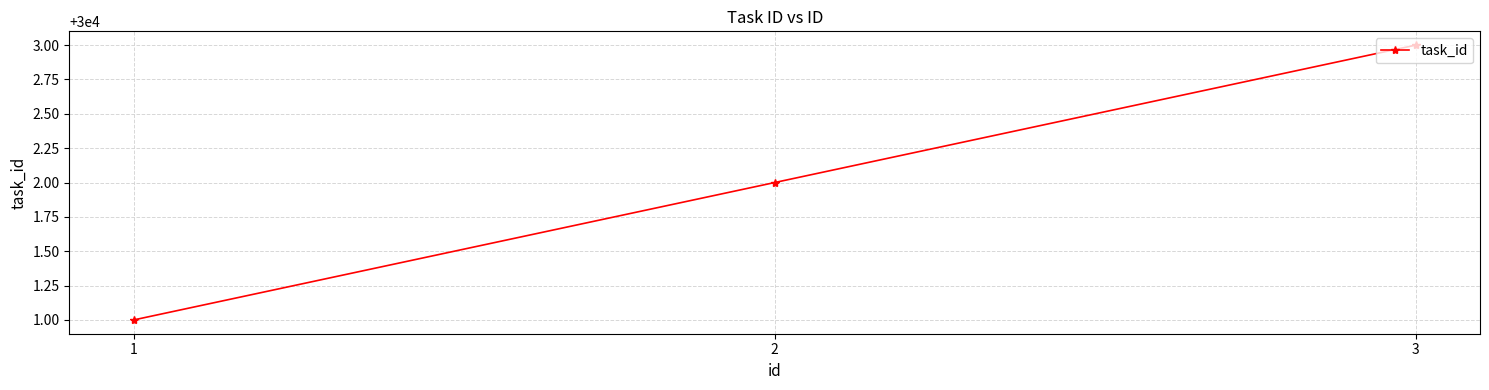

How many series are shown in this chart?

1